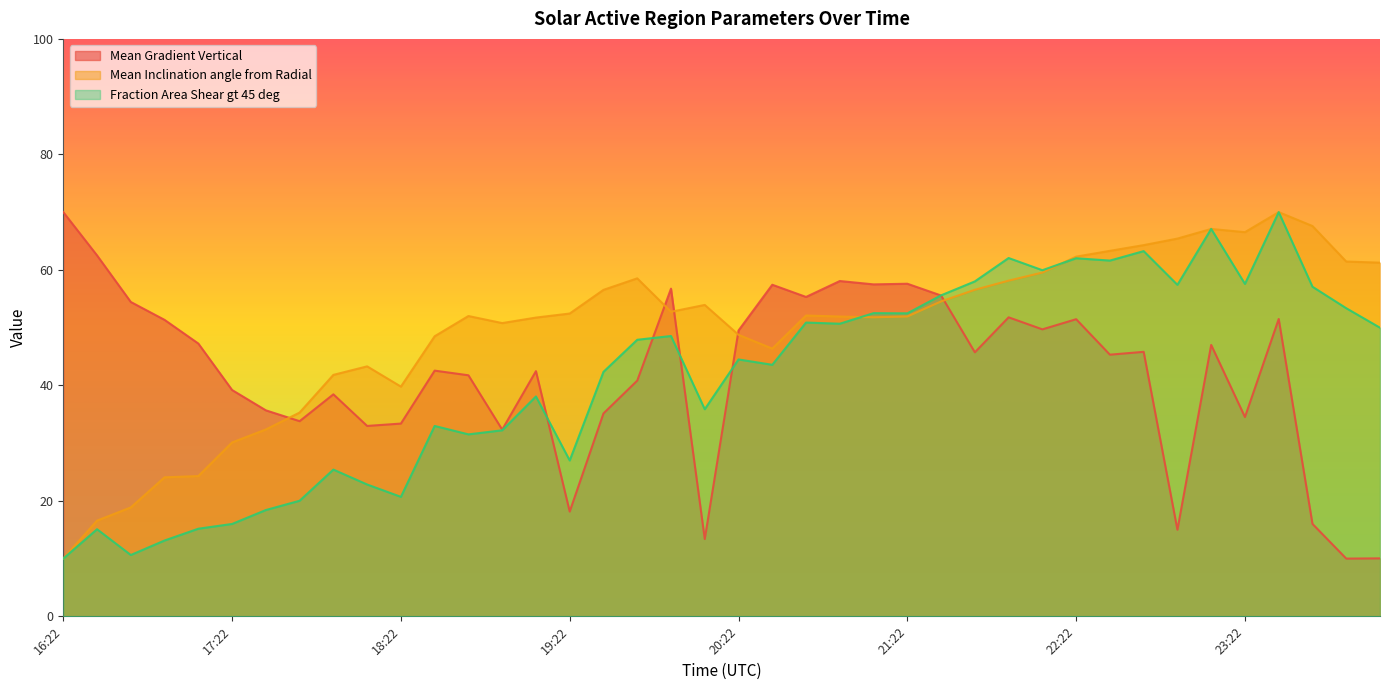

The value of Mean Gradient Vertical at 16:46 is 28.5. True or false?

False